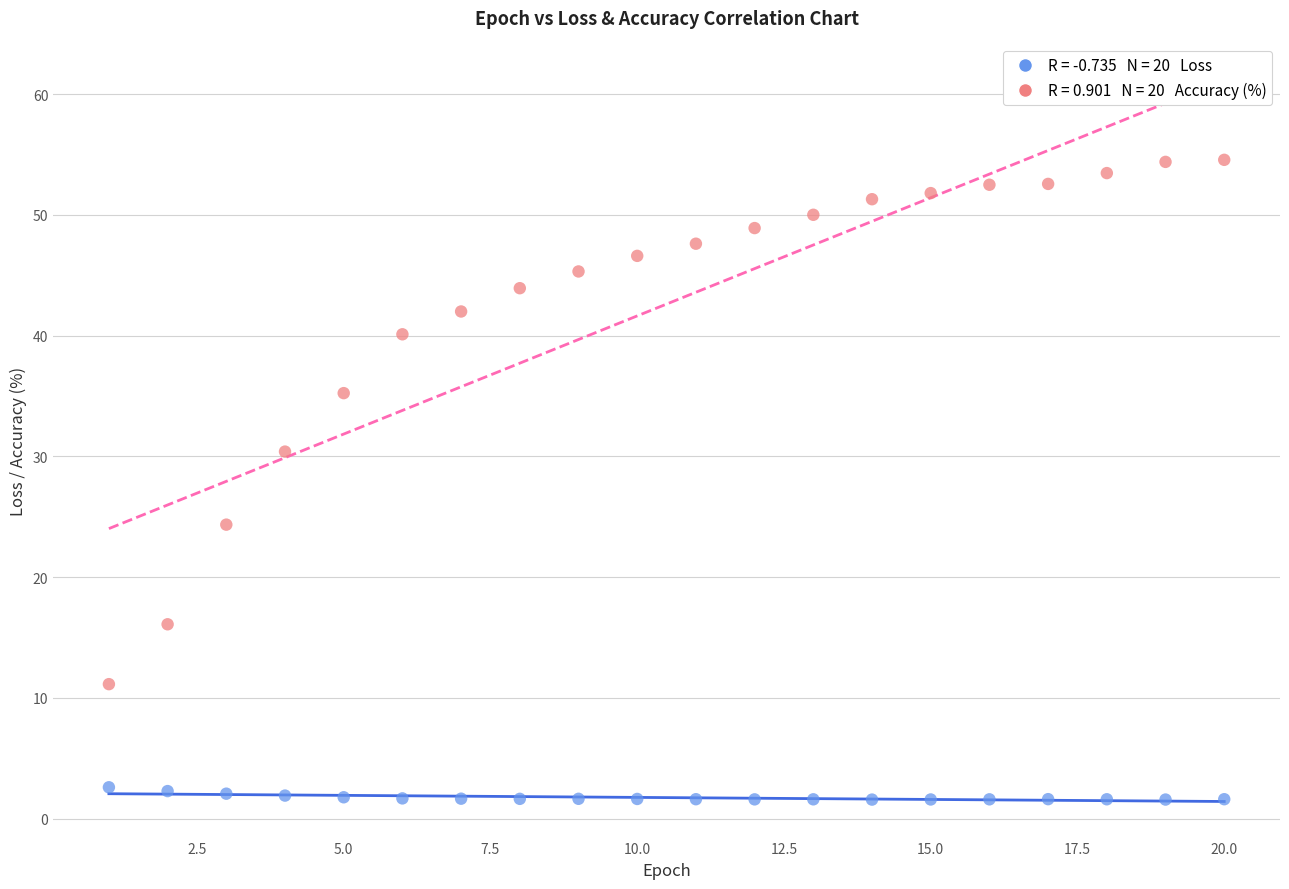

Across all series, what Y value is closest to 28?

30.4